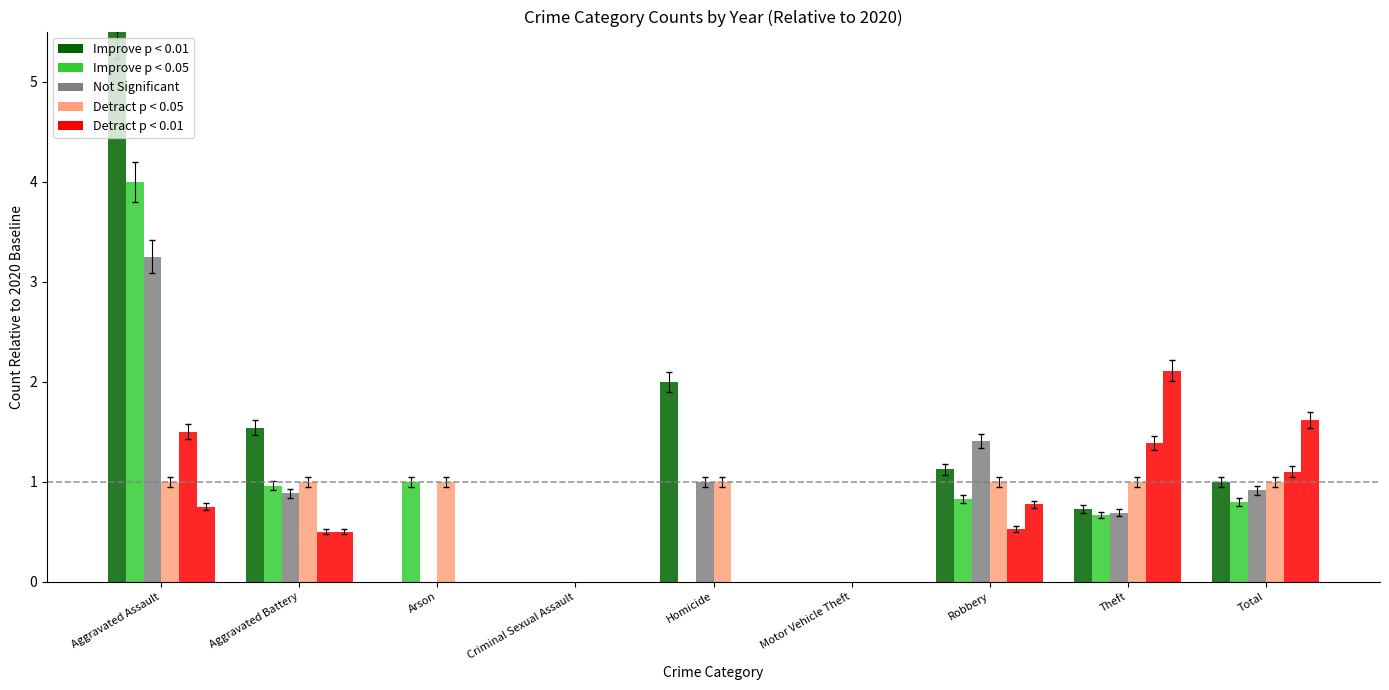

What value does the Improve p < 0.05 series have at Total?

0.8